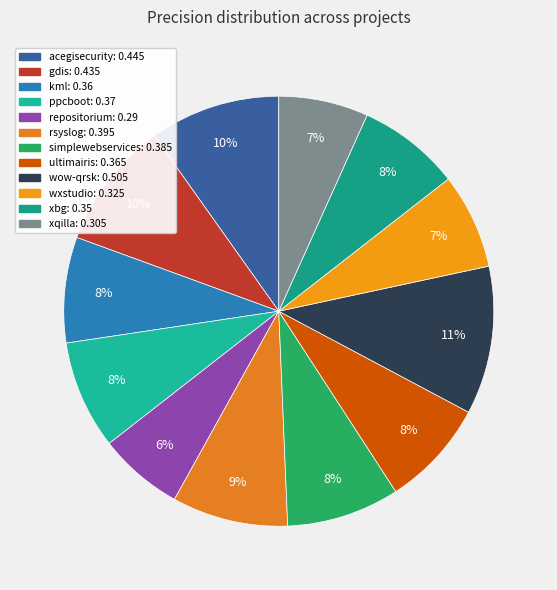

What is the smallest slice in the pie chart?

repositorium.csv